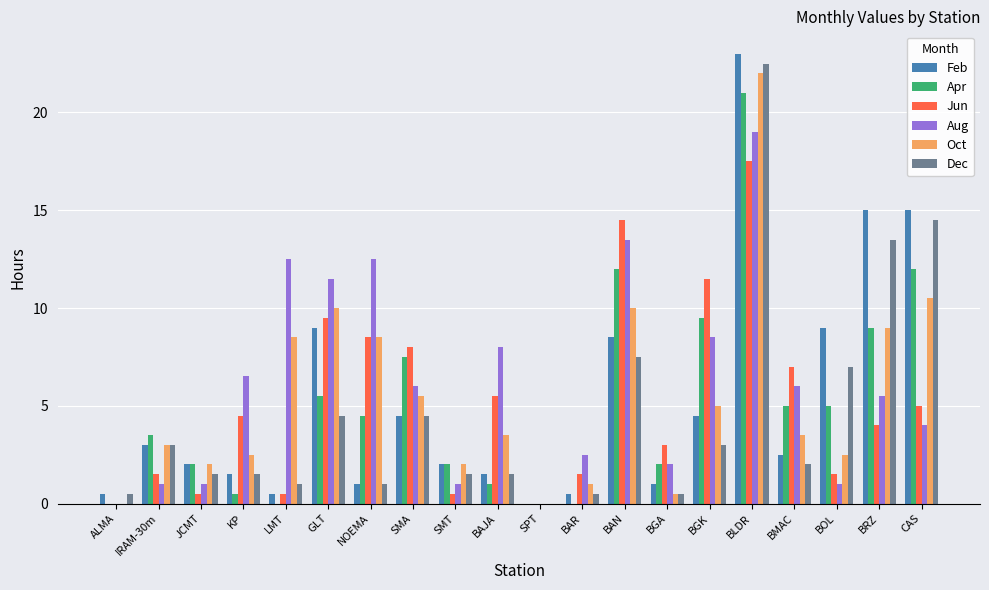

What is the sum of all Jun values?

104.5